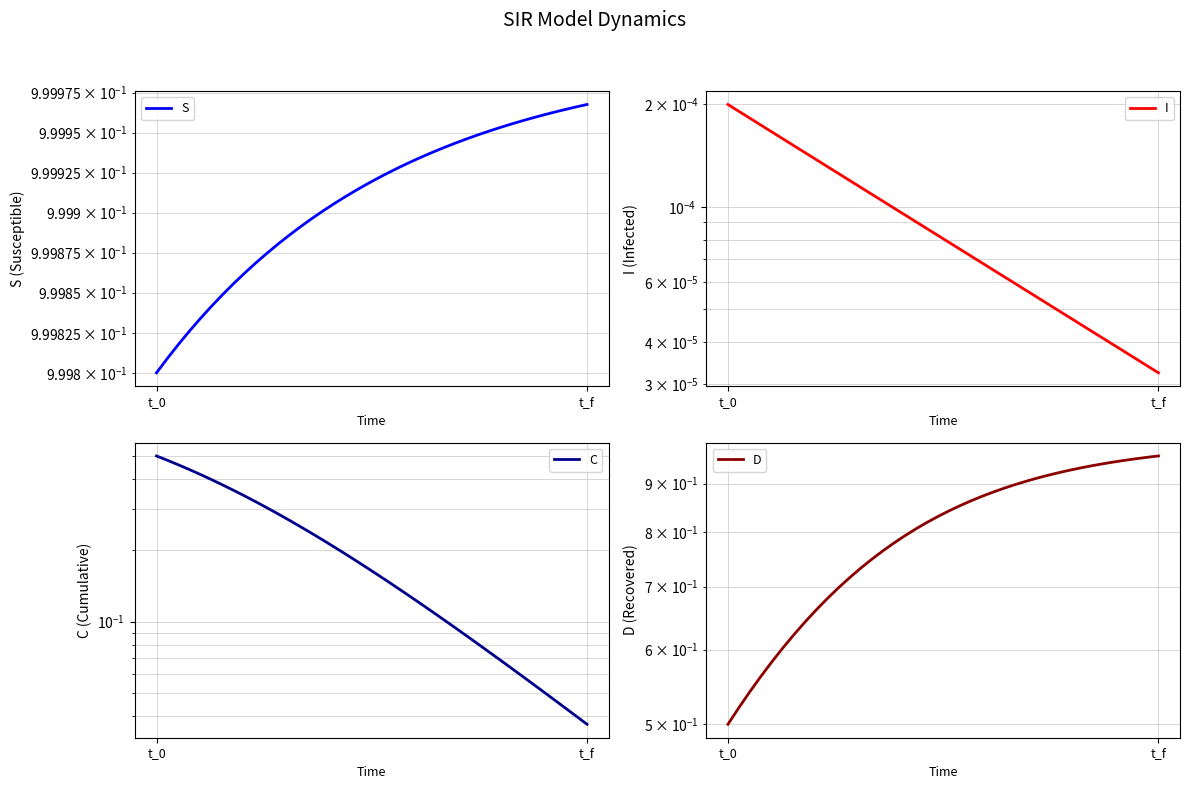

How many lines are shown in the chart?

4